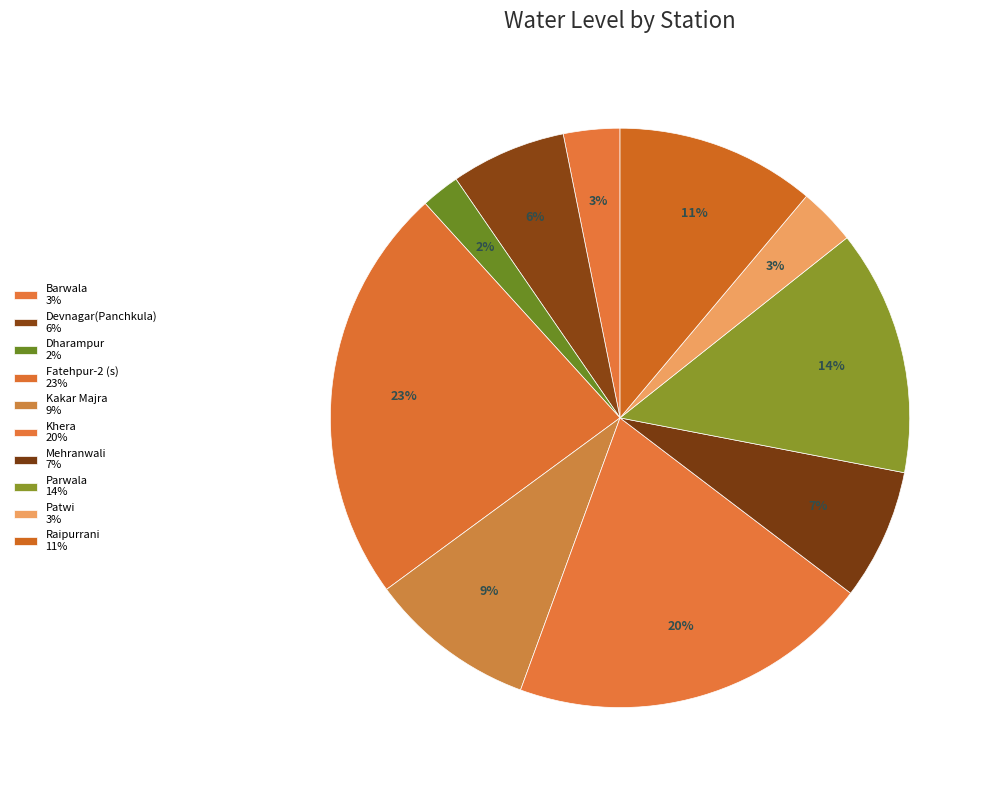

Between Parwala and Dharampur, which is larger?

Parwala